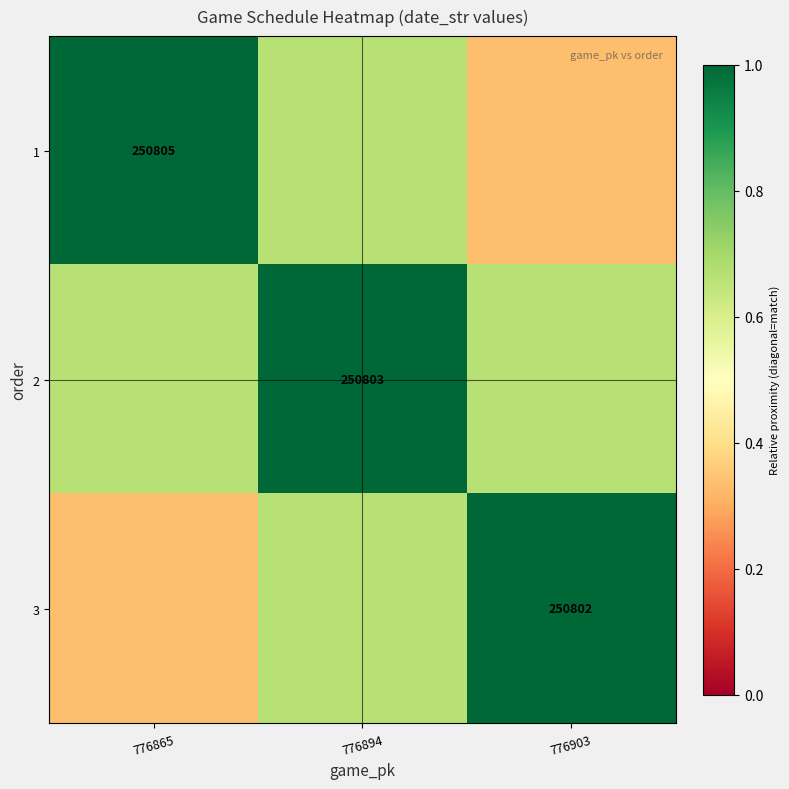

The 2 series shows 1.3 at 776894. True or false?

False